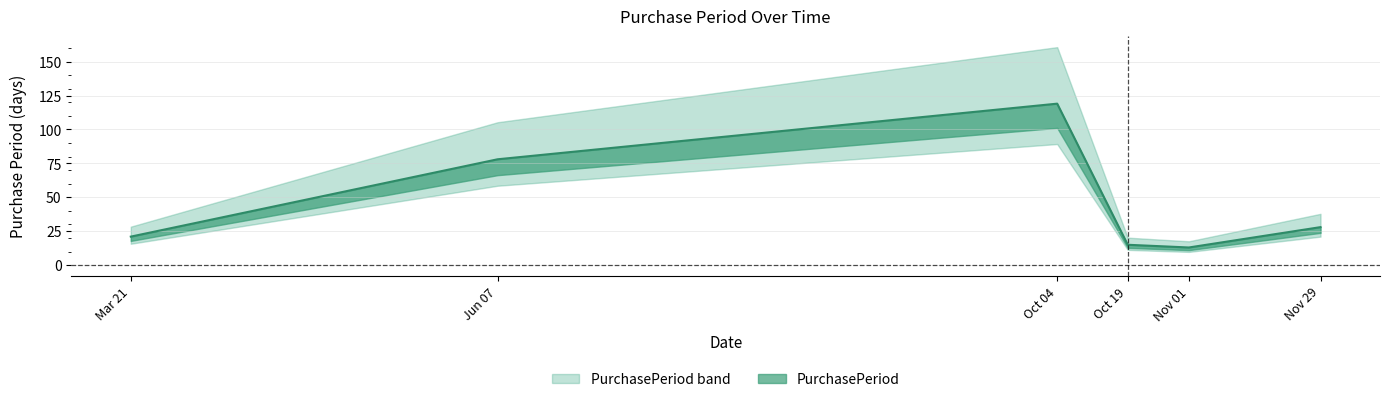

What is the difference between the second highest and second lowest values?

63